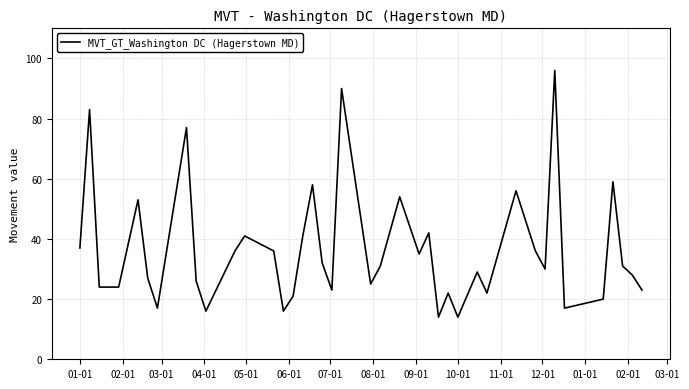

What is the greatest value displayed?

96